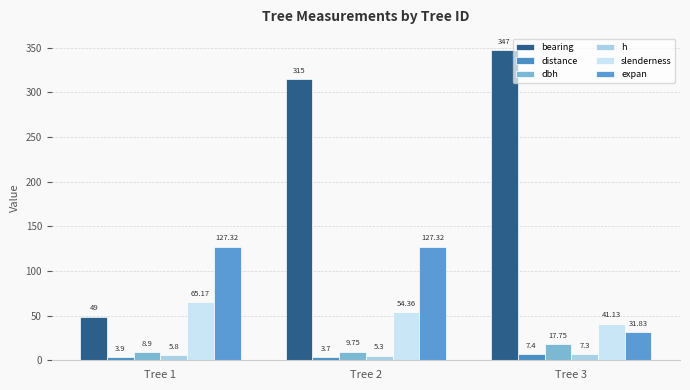

How many groups of bars are there?

3